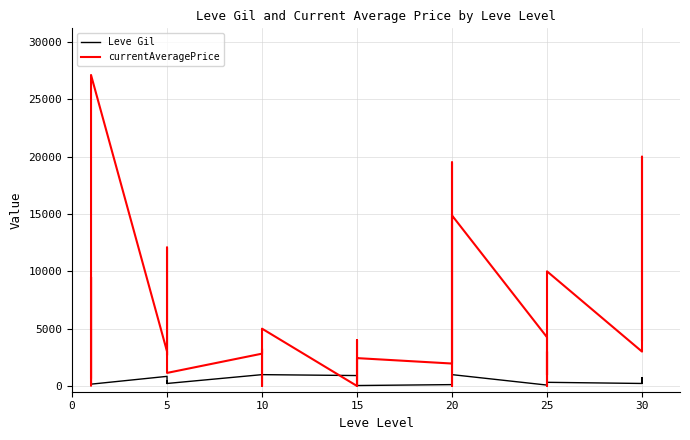

What is the sum of all currentAveragePrice values?

187725.4